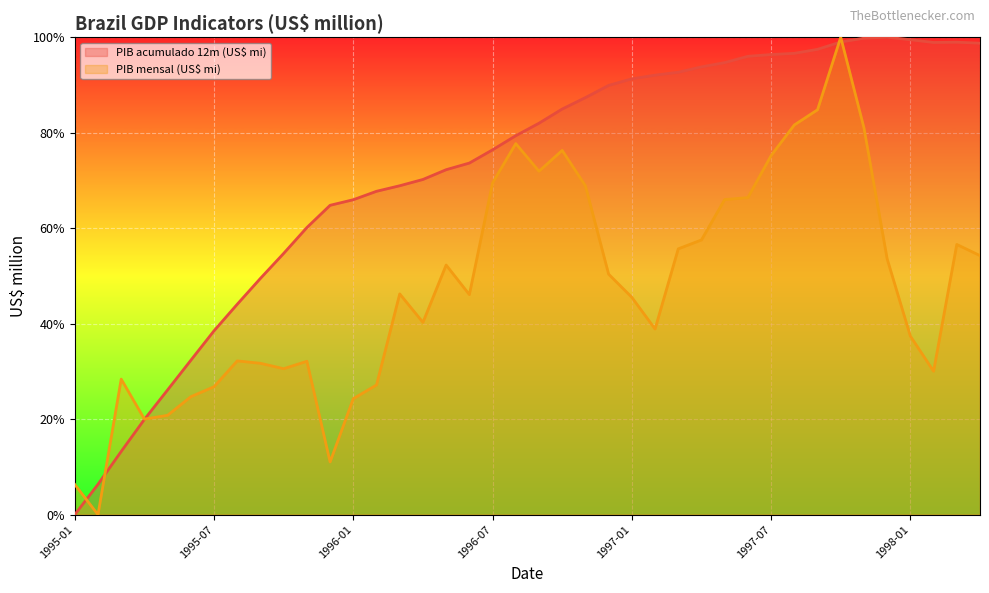

What is the label of the 35th point from the left?

1997-11